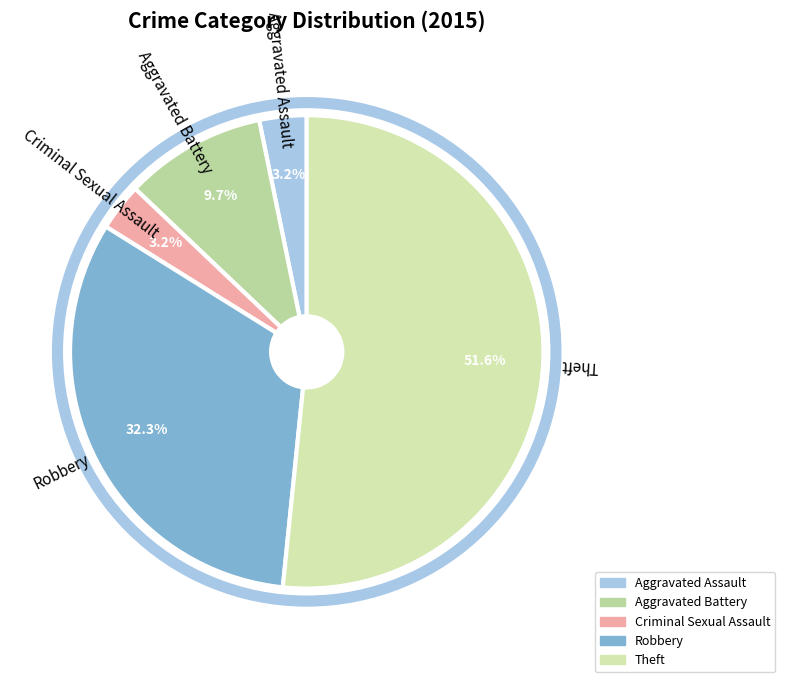

What is the largest slice in the pie chart?

Theft